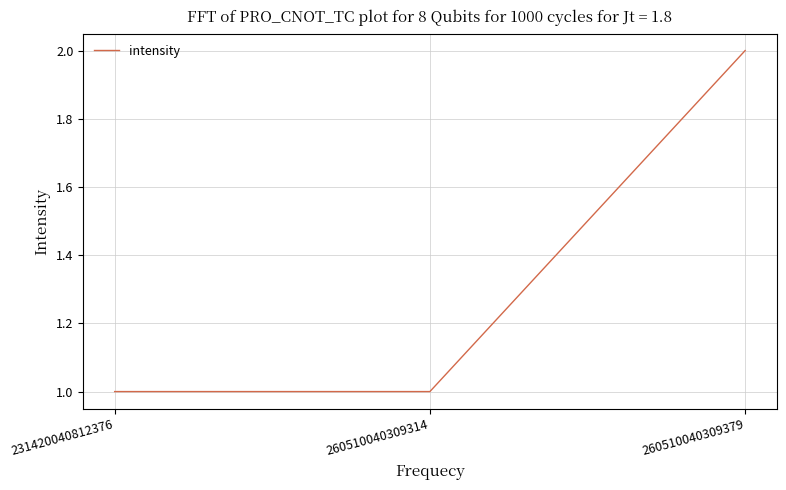

Between 260510040309379 and 231420040812376, which is larger?

260510040309379